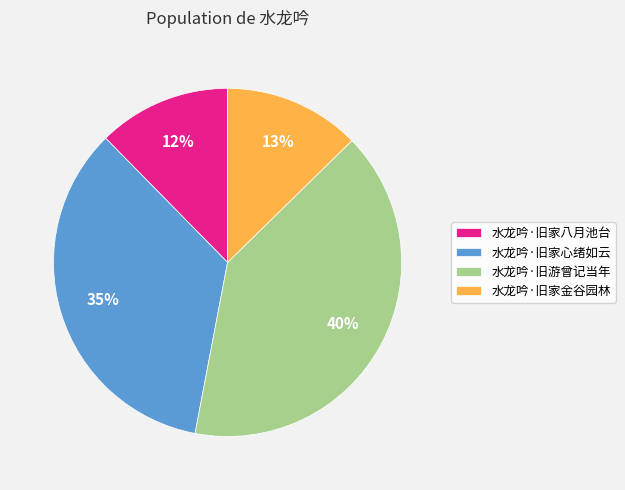

Between 水龙吟·旧家心绪如云 and 水龙吟·旧游曾记当年, which is larger?

水龙吟·旧游曾记当年